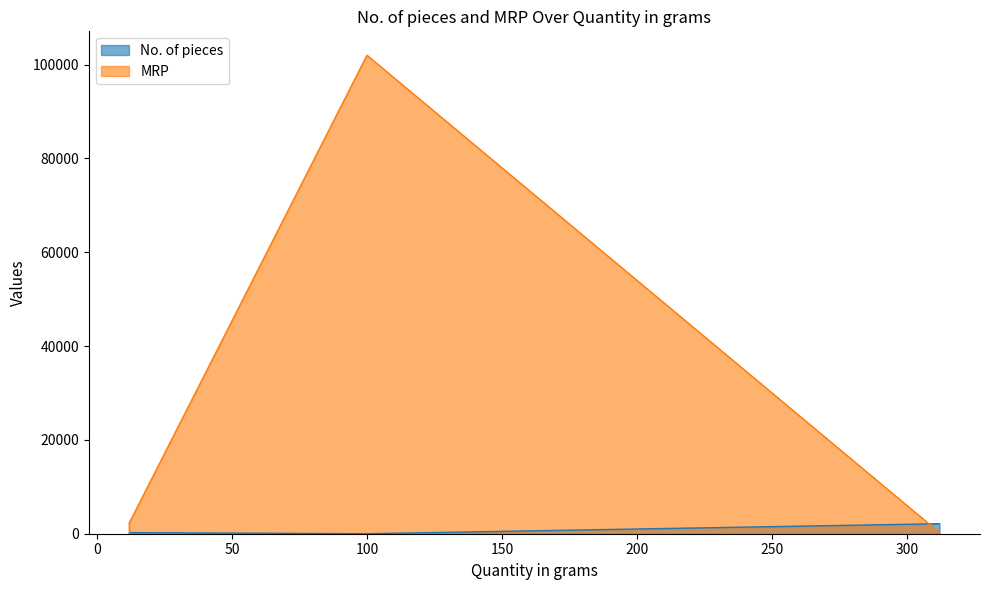

Where do MRP and No. of pieces first cross each other?

100 and 312